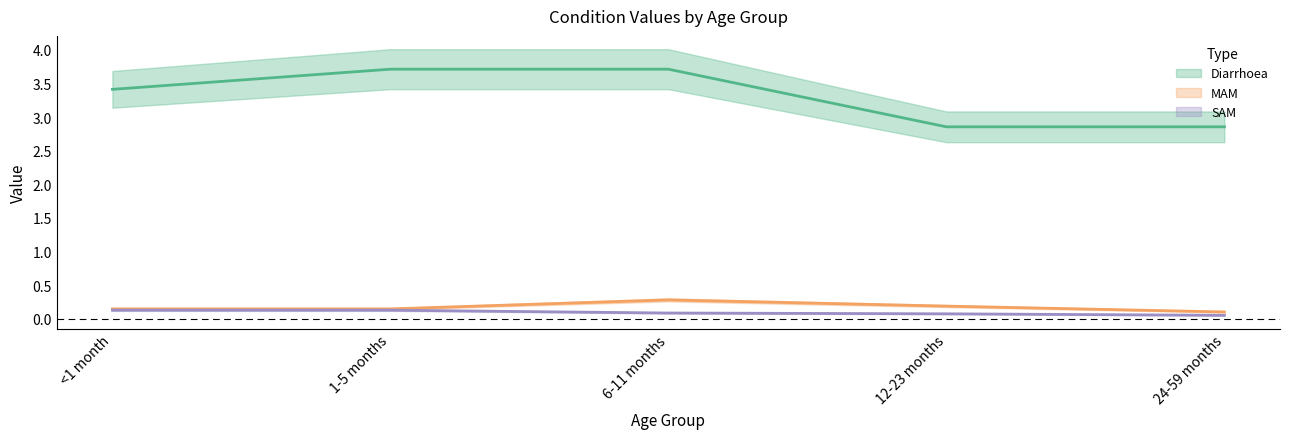

What is the greatest value displayed?

3.7